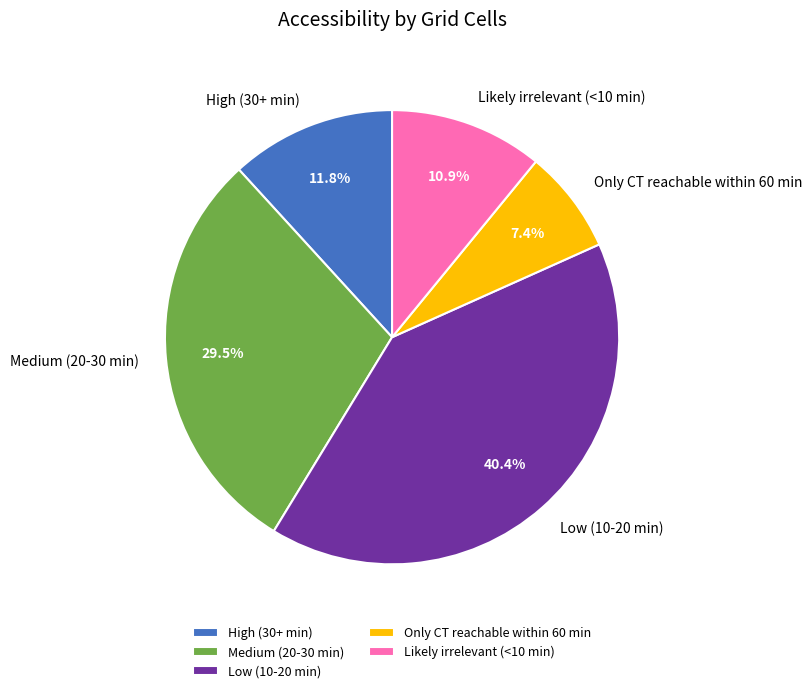

True or false: Low (10-20 min) accounts for 40% of the total.

True